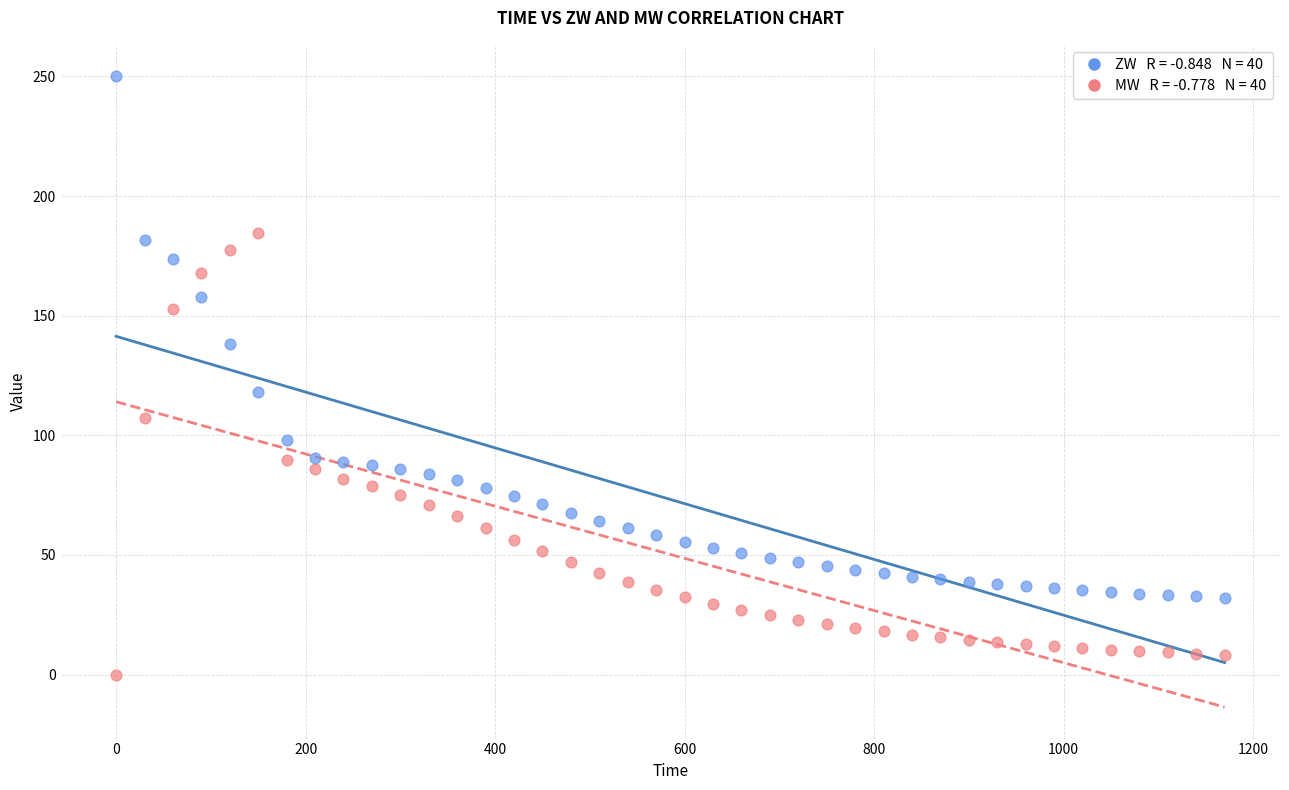

Across all data points, what is the range of Y values (max minus min)?

250.0